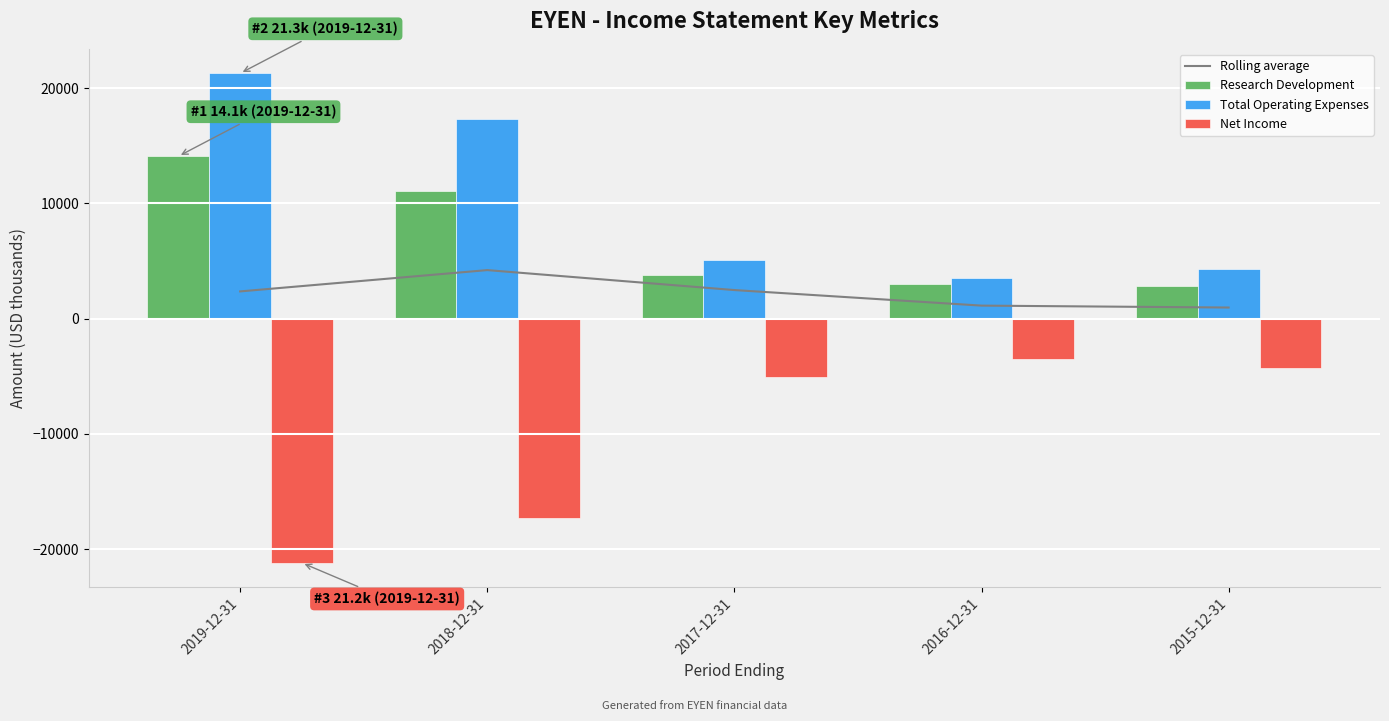

What is the sum of all Research Development values?

34800